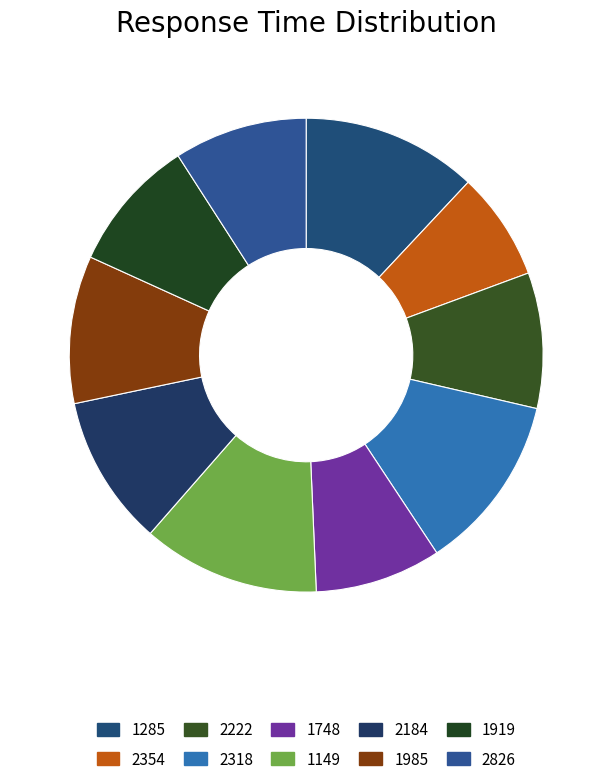

What percentage do 1985 and 1748 together represent?

18.7%